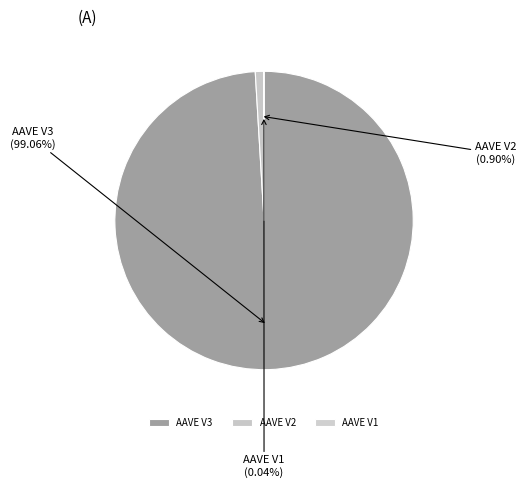

What percentage is NOT represented by AAVE V2?

99.1%